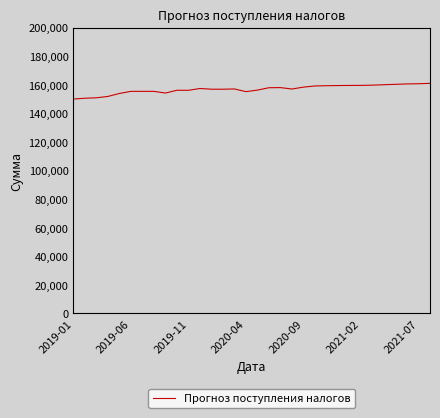

What is the difference between the maximum and minimum values?

10964.8